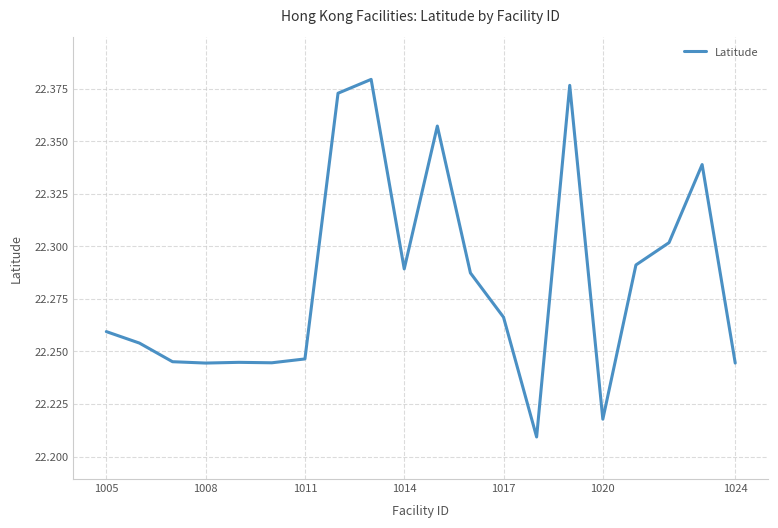

True or false: the data shows 15.6 at 1005.

False